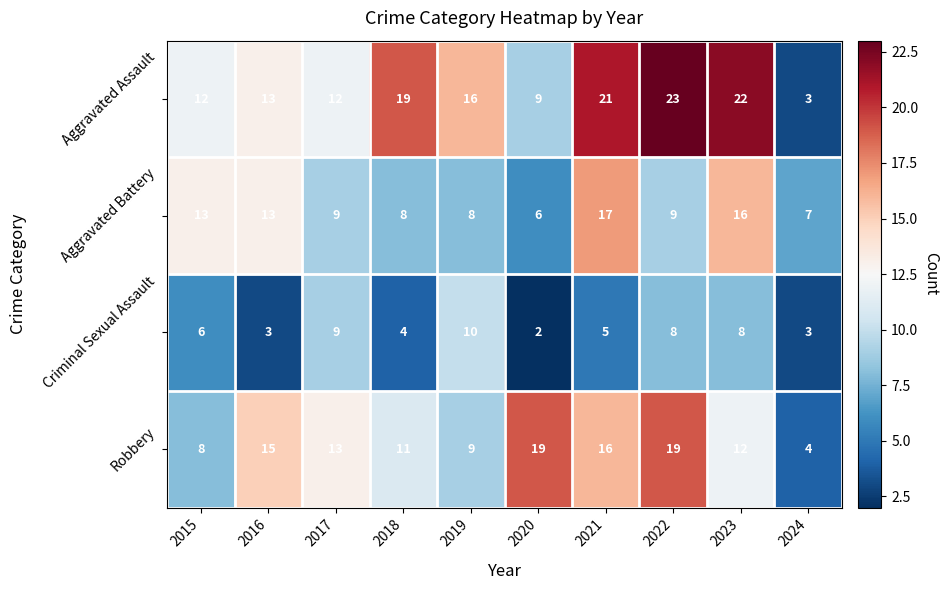

What is the difference between the second highest and second lowest values in the Aggravated Battery series?

9